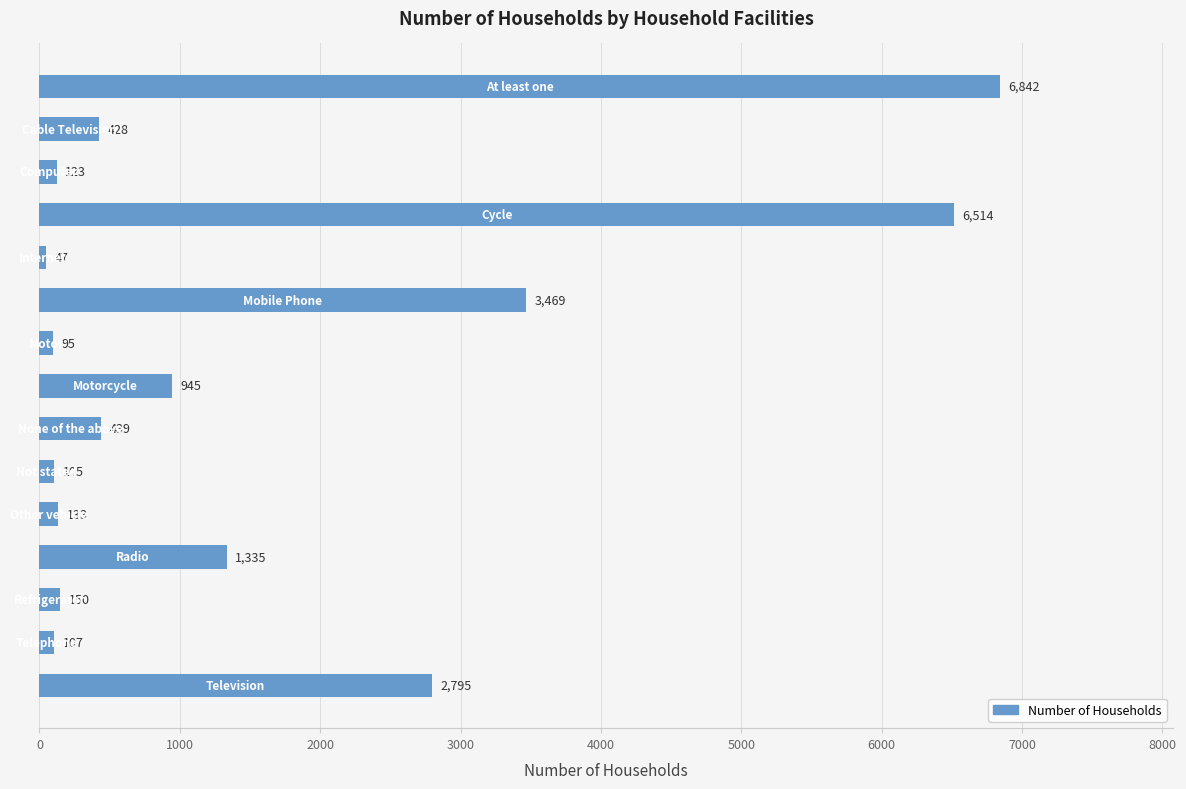

How many data points are less than 428?

7